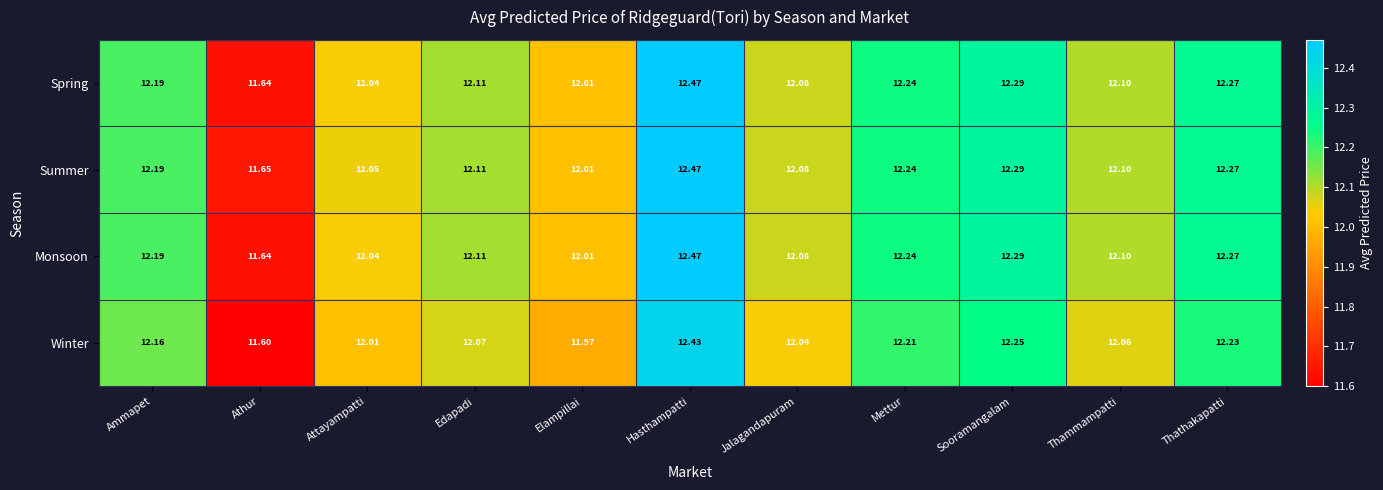

Rank the categories by Winter value from lowest to highest.

Athur, Elampillai, Attayampatti, Jalagandapuram, Thammampatti, Edapadi, Ammapet, Mettur, Thathakapatti, Sooramangalam, Hasthampatti